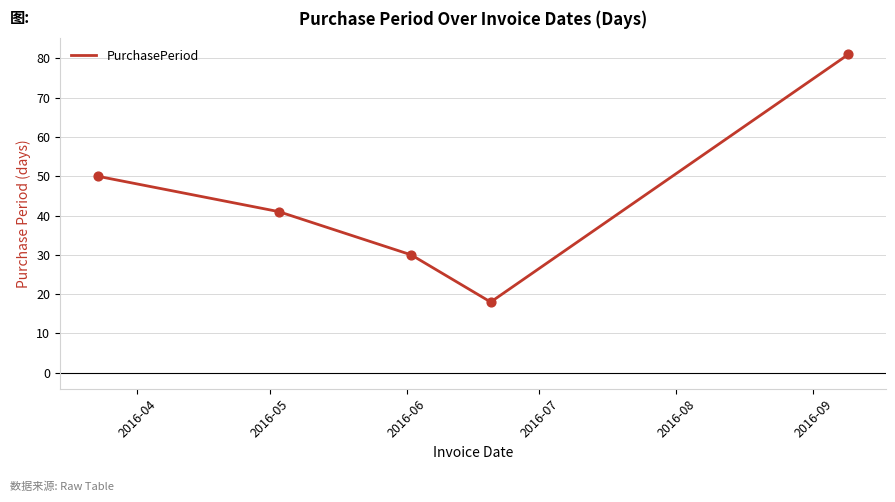

What is the difference between the maximum and second lowest values?

51